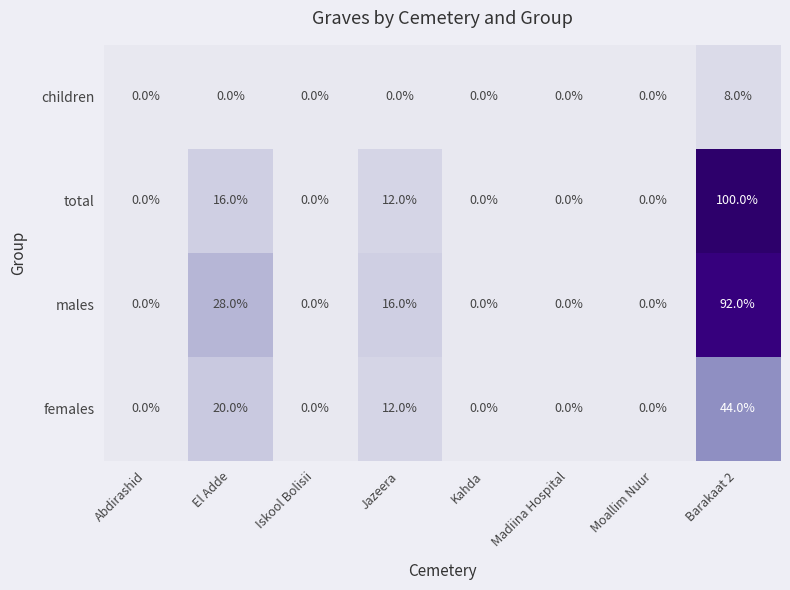

Which label corresponds to the largest value in the chart?

Barakaat 2